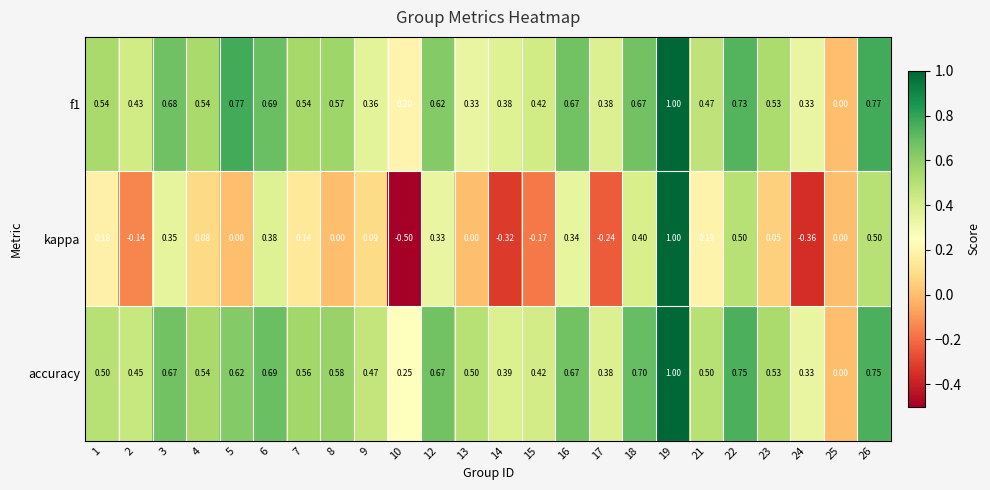

Which series has the largest range (max minus min)?

kappa